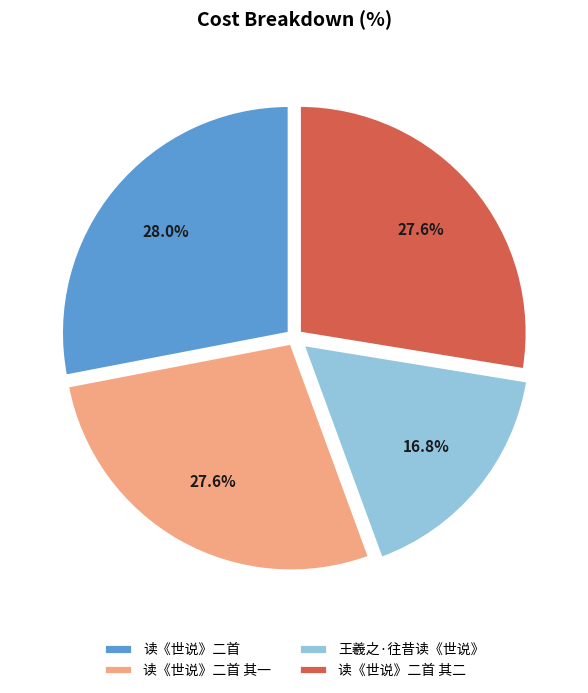

Is 王羲之·往昔读《世说》 the majority of the pie?

No